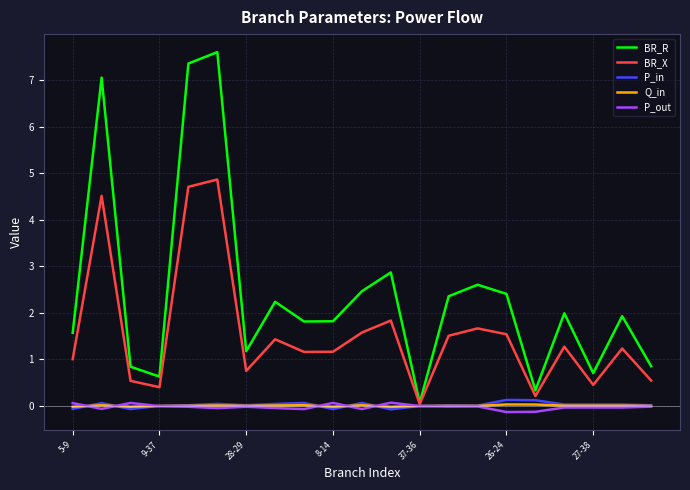

Which series has the widest spread of values?

BR_R